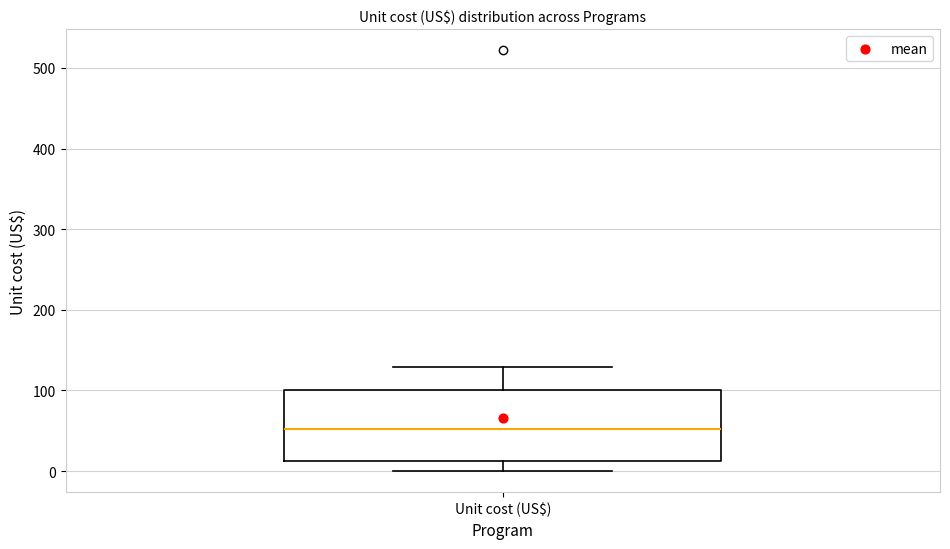

Read this box plot against the y-axis: the position of the median line, the range covered by the box, and the ends of both whiskers. The values are not printed on the chart, so give them approximately, as read against the axis.

median 50, box 10 to 100, whiskers 0 to 130